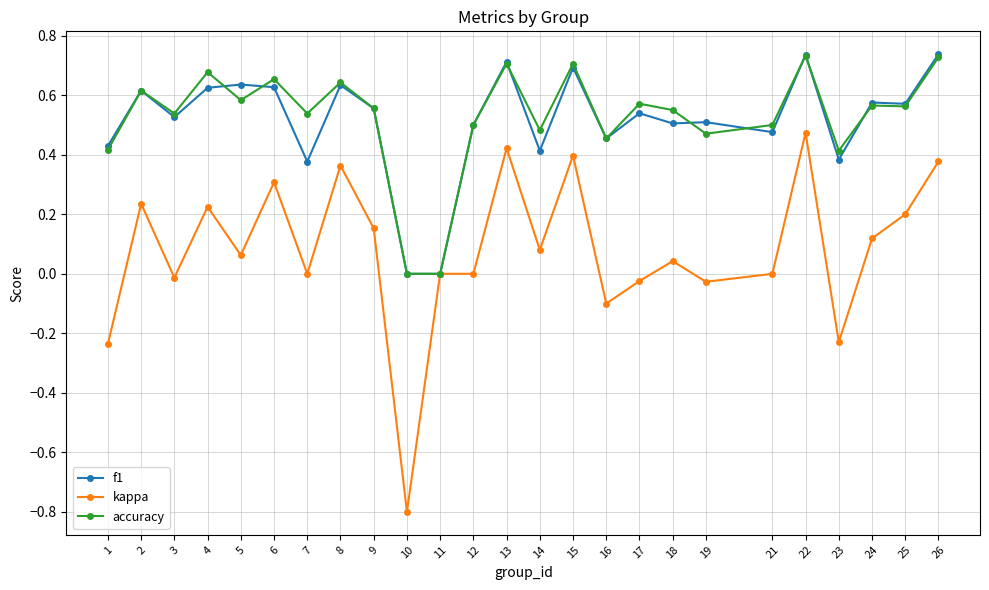

What is the minimum value shown in the chart?

-0.8